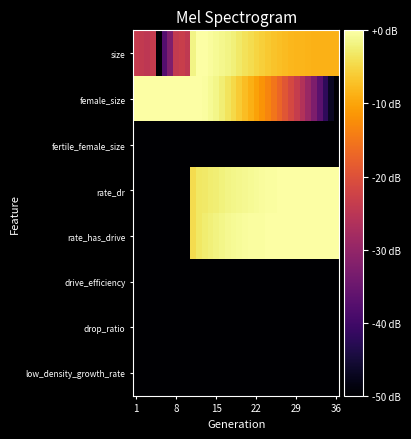

List the series in order of their peak value, highest first.

size, female_size, rate_dr, rate_has_drive, fertile_female_size, drive_efficiency, drop_ratio, low_density_growth_rate